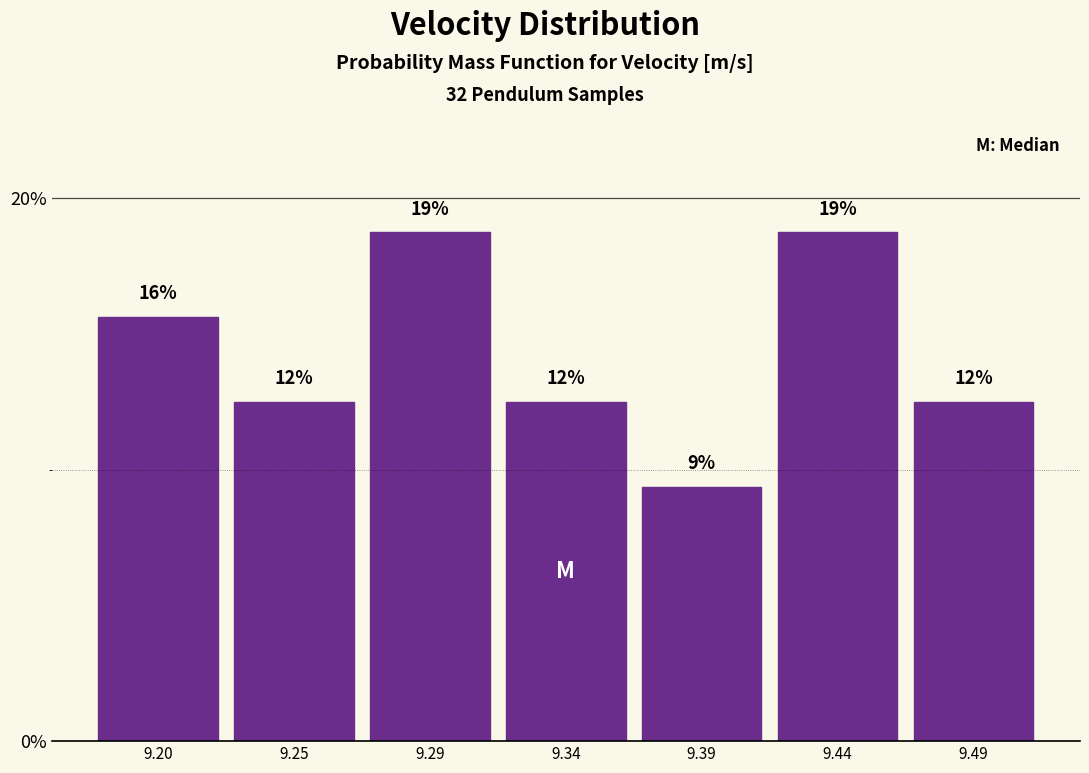

How many bars are there in total?

7